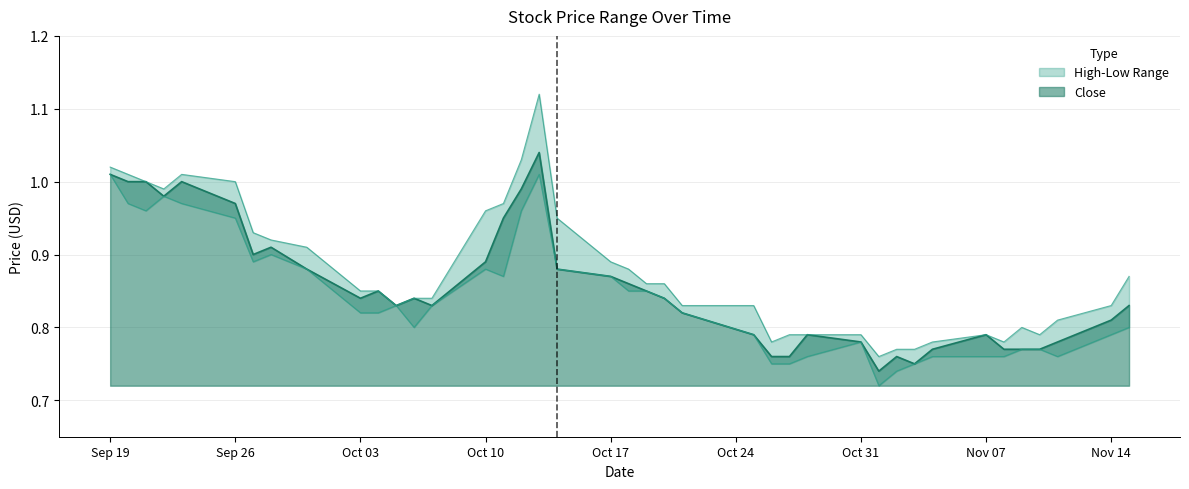

Which series has the largest total across all categories?

High